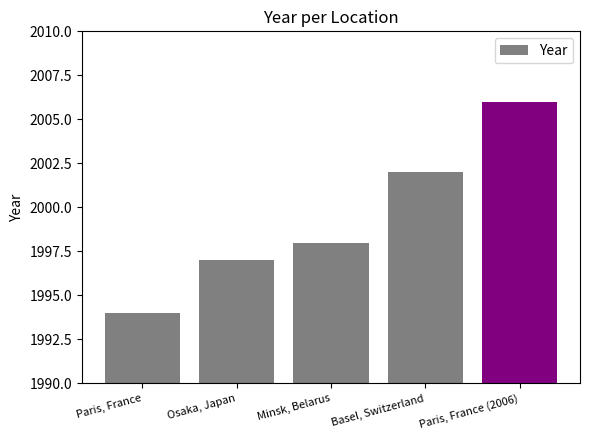

What value does the data have at Minsk, Belarus?

1998